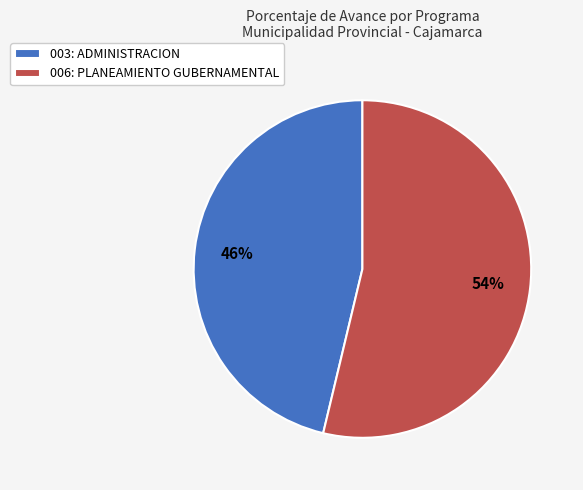

Rank the categories by value from highest to lowest.

006: PLANEAMIENTO GUBERNAMENTAL, 003: ADMINISTRACION